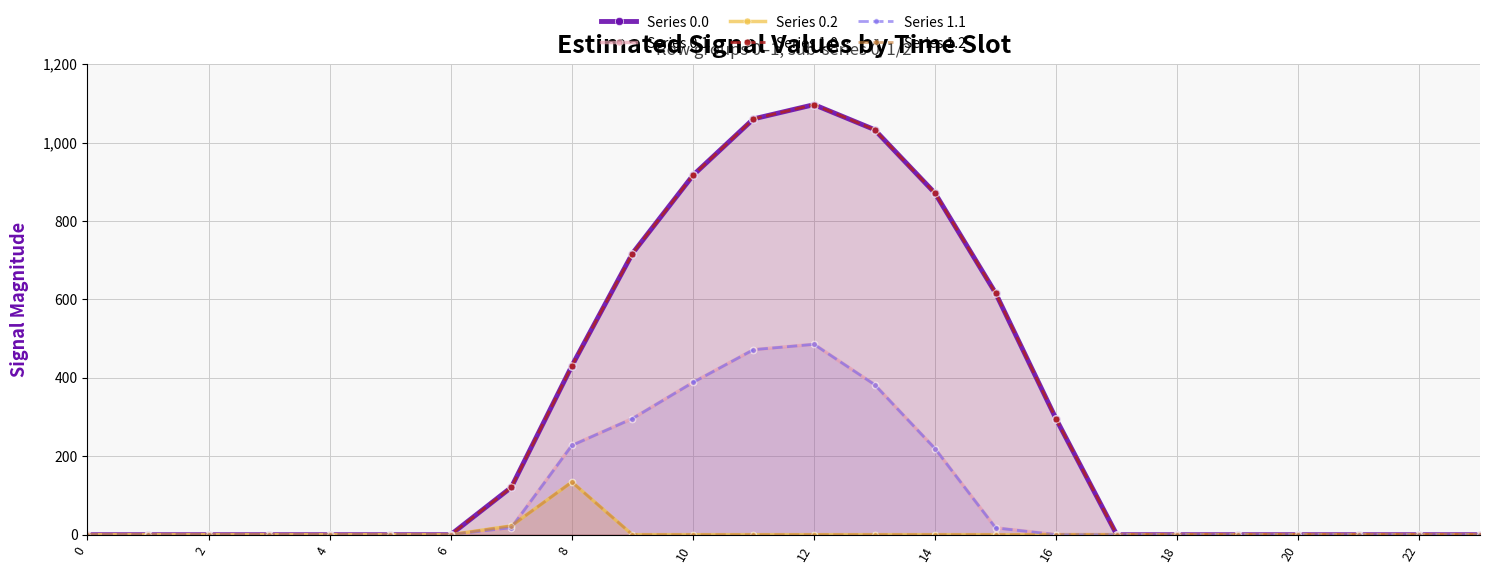

List the series in order of their peak value, lowest first.

Series 0.2, Series 1.2, Series 0.1, Series 1.1, Series 0.0, Series 1.0